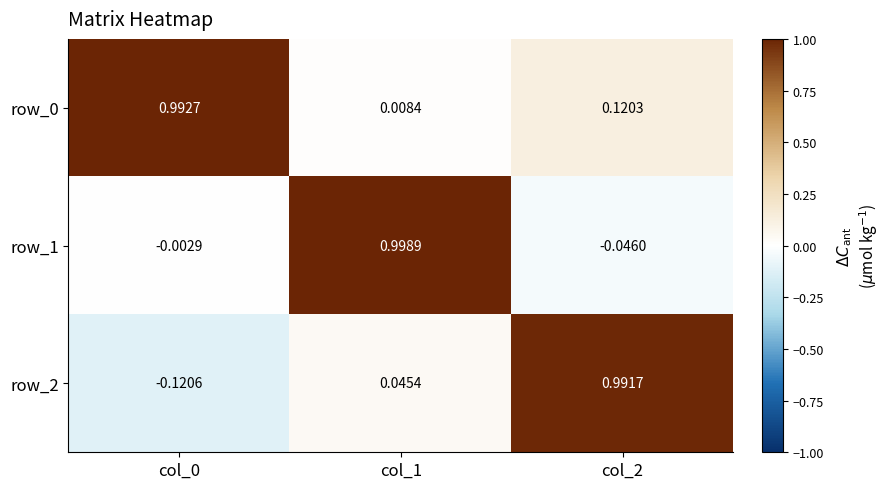

Is the value of row_2 at col_0 greater than the value of row_0 at col_0?

No